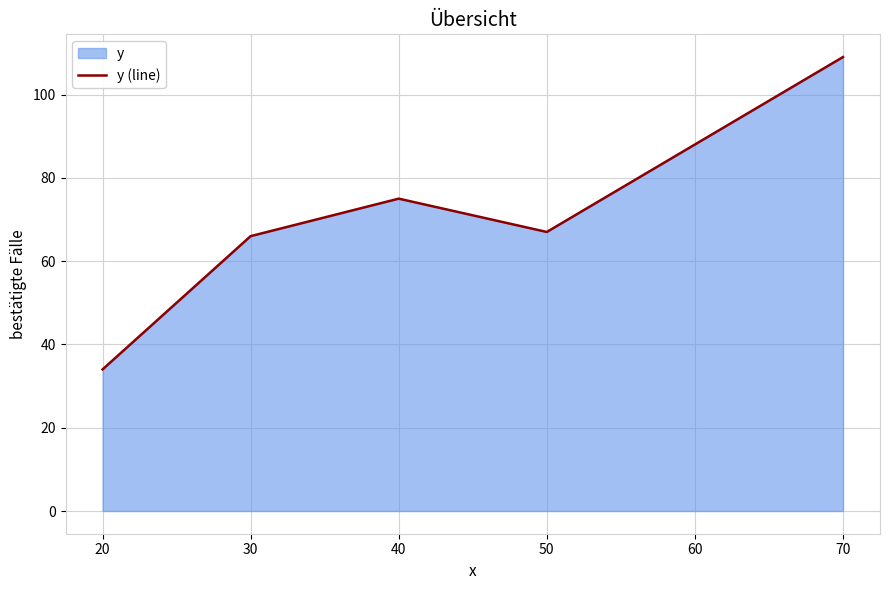

Reading right to left, extract all data points from this chart.

109	88	67	75	66	34